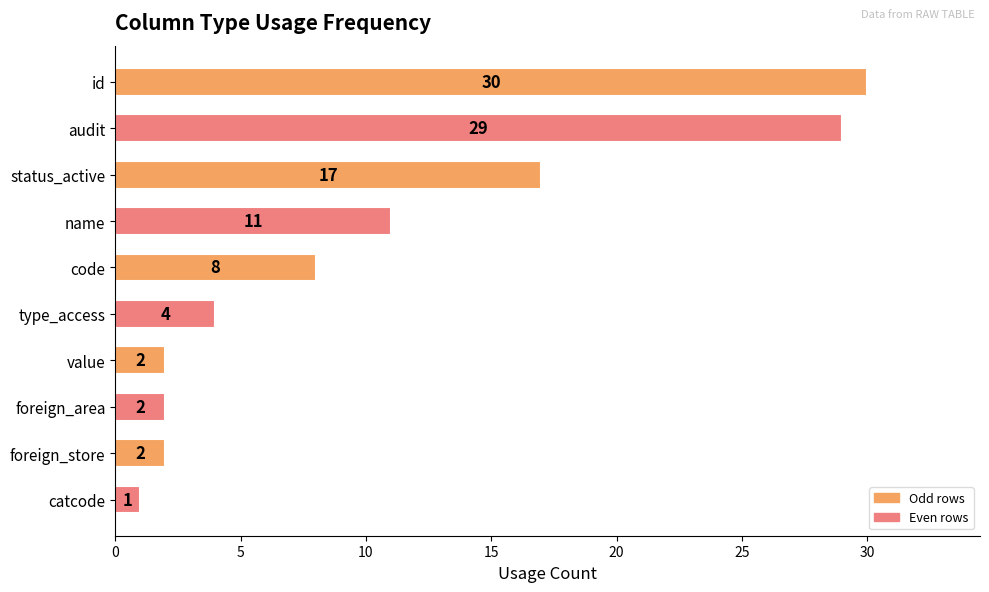

What is the maximum value shown in the chart?

30